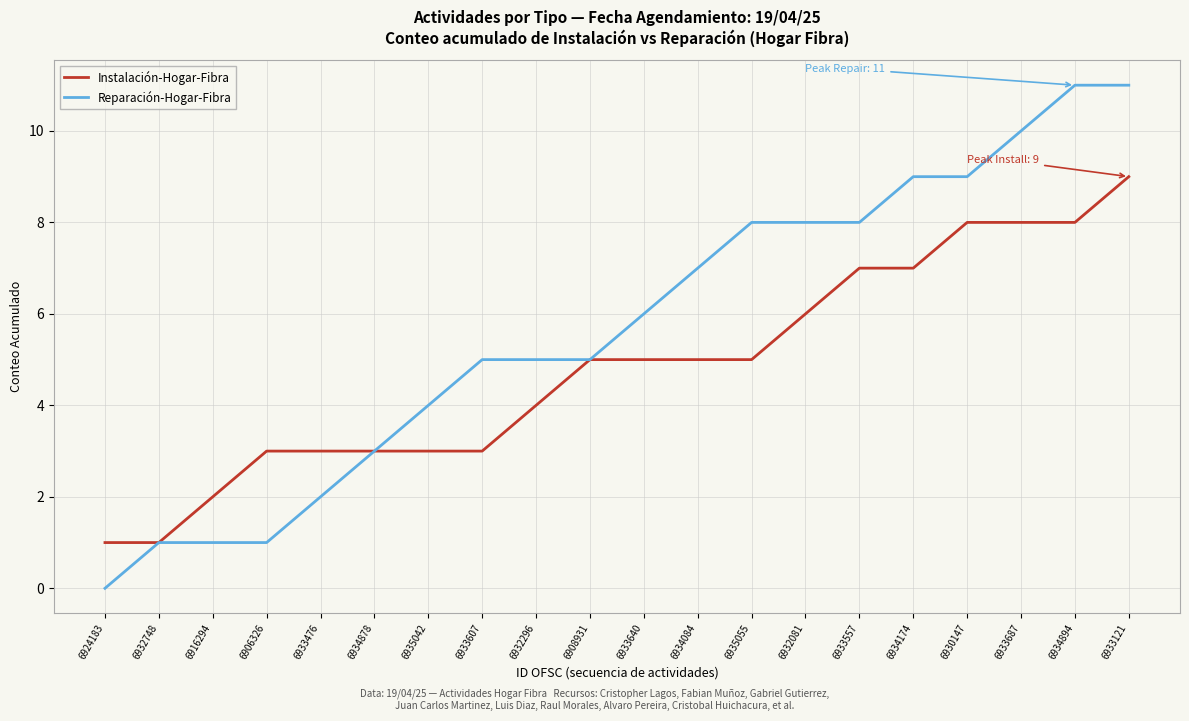

What position from the left is 6916294?

3